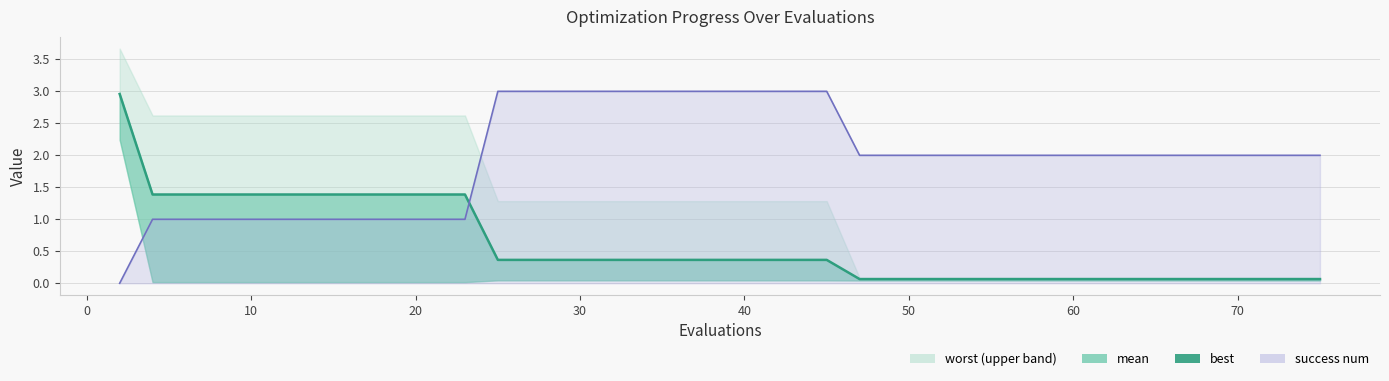

What is the sum of all values?

23.4